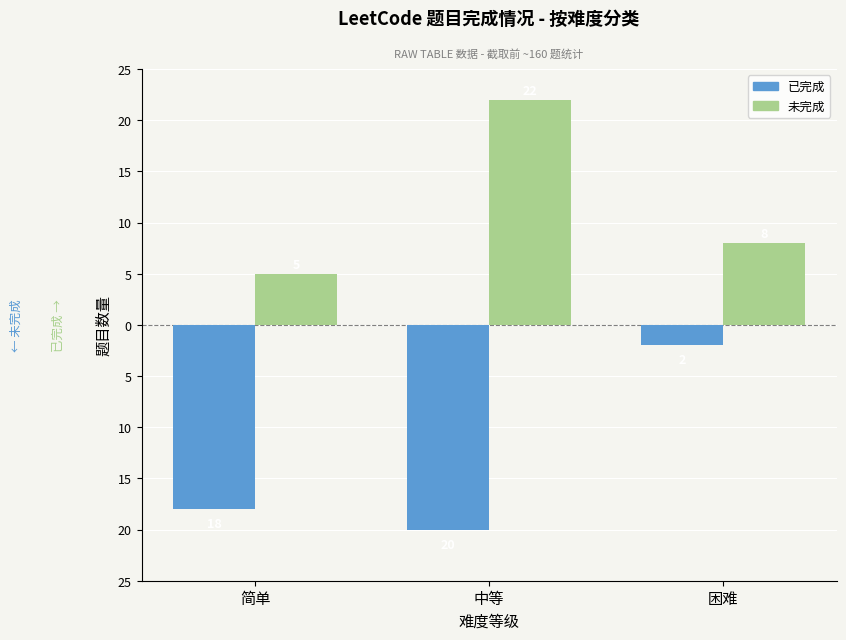

True or false: 未完成 has a value of 8 at 困难.

True